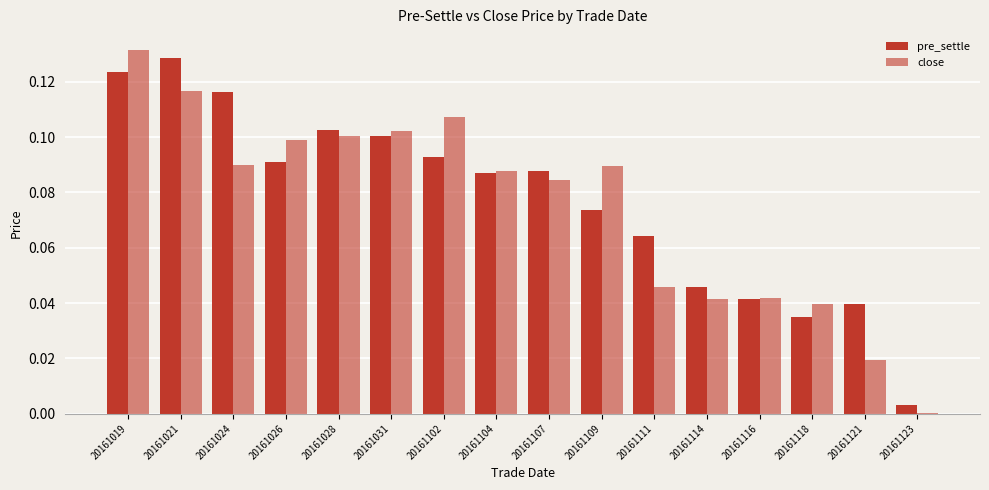

How many groups of bars are there?

16